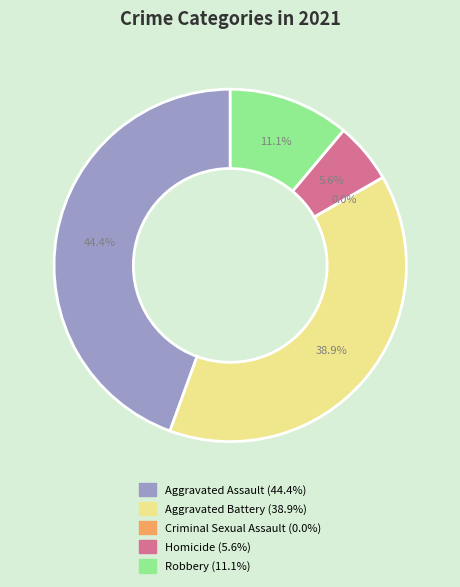

Does Robbery represent more than half of the total?

No